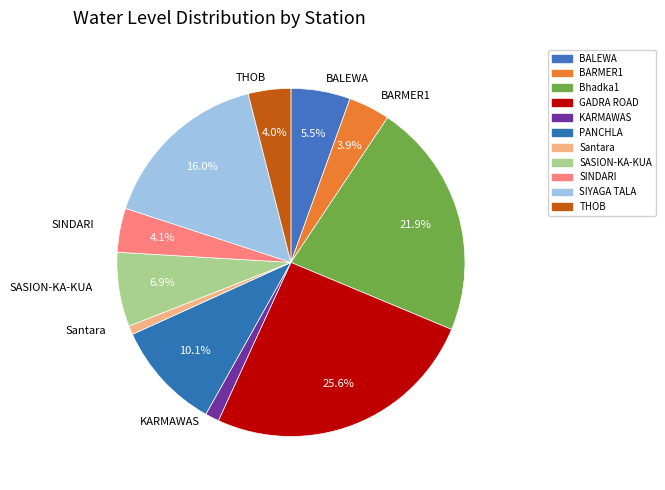

Is it true that THOB is 4% of the pie?

True